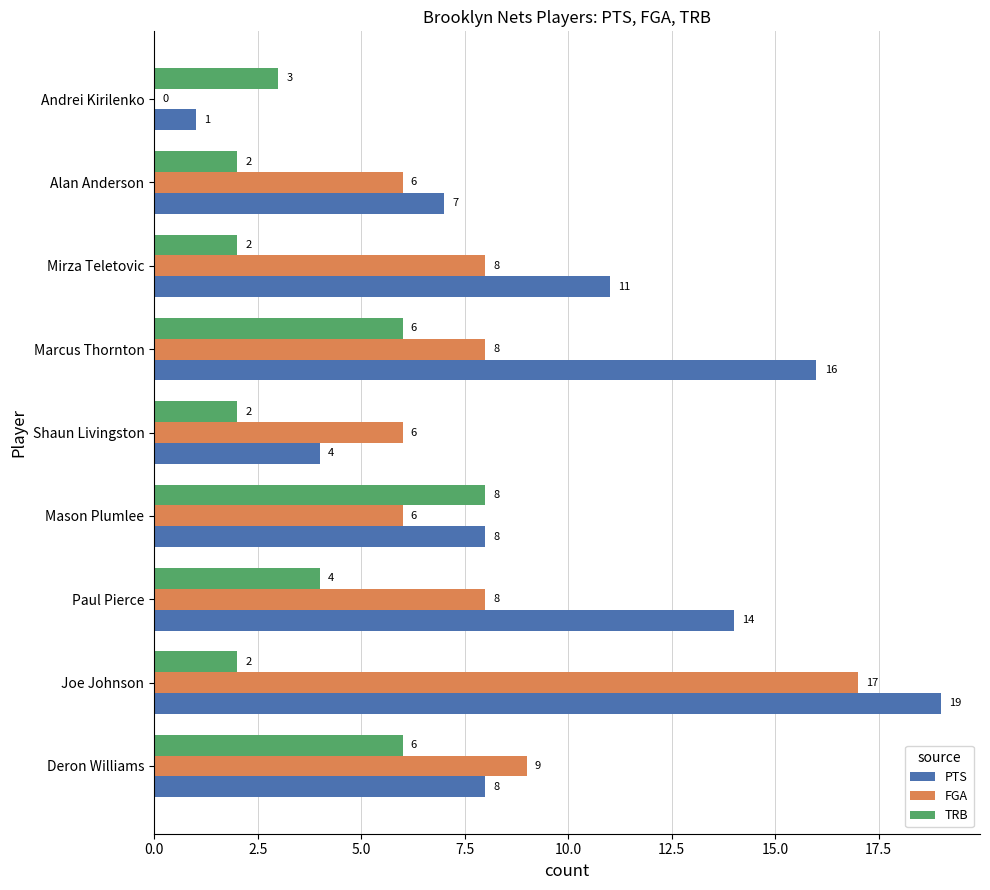

Read the PTS value at Joe Johnson.

19